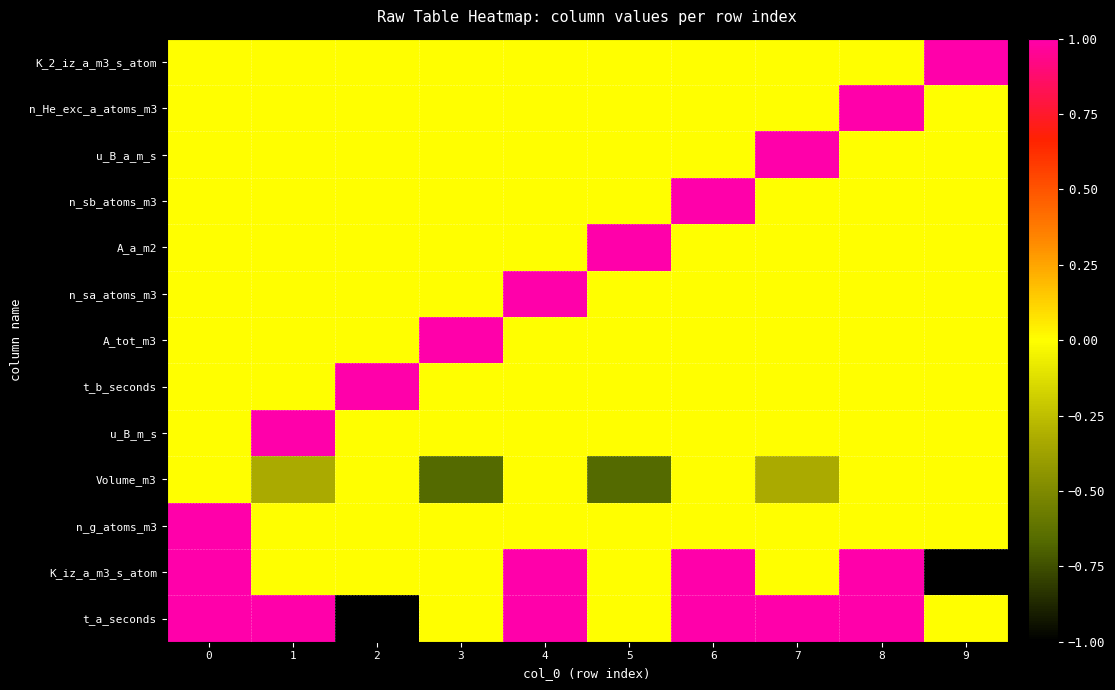

Reading right to left, list all the values displayed in this chart.

t_a_seconds: 9=0.0	8=1.0	7=1.0	6=1.0	5=0.0	4=1.0	3=0.0	2=-1.0	1=1.0	0=1.0
K_iz_a_m3_s_atom: 9=-1.0	8=1.0	7=0.0	6=1.0	5=0.0	4=1.0	3=0.0	2=0.0	1=0.0	0=1.0
n_g_atoms_m3: 9=0.0	8=0.0	7=0.0	6=0.0	5=0.0	4=0.0	3=0.0	2=0.0	1=0.0	0=1.0
Volume_m3: 9=0.0	8=0.0	7=-0.3	6=0.0	5=-0.7	4=0.0	3=-0.7	2=0.0	1=-0.3	0=0.0
u_B_m_s: 9=0.0	8=0.0	7=0.0	6=0.0	5=0.0	4=0.0	3=0.0	2=0.0	1=1.0	0=0.0
t_b_seconds: 9=0.0	8=0.0	7=0.0	6=0.0	5=0.0	4=0.0	3=0.0	2=1.0	1=0.0	0=0.0
A_tot_m3: 9=0.0	8=0.0	7=0.0	6=0.0	5=0.0	4=0.0	3=1.0	2=0.0	1=0.0	0=0.0
n_sa_atoms_m3: 9=0.0	8=0.0	7=0.0	6=0.0	5=0.0	4=1.0	3=0.0	2=0.0	1=0.0	0=0.0
A_a_m2: 9=0.0	8=0.0	7=0.0	6=0.0	5=1.0	4=0.0	3=0.0	2=0.0	1=0.0	0=0.0
n_sb_atoms_m3: 9=0.0	8=0.0	7=0.0	6=1.0	5=0.0	4=0.0	3=0.0	2=0.0	1=0.0	0=0.0
u_B_a_m_s: 9=0.0	8=0.0	7=1.0	6=0.0	5=0.0	4=0.0	3=0.0	2=0.0	1=0.0	0=0.0
n_He_exc_a_atoms_m3: 9=0.0	8=1.0	7=0.0	6=0.0	5=0.0	4=0.0	3=0.0	2=0.0	1=0.0	0=0.0
K_2_iz_a_m3_s_atom: 9=1.0	8=0.0	7=0.0	6=0.0	5=0.0	4=0.0	3=0.0	2=0.0	1=0.0	0=0.0